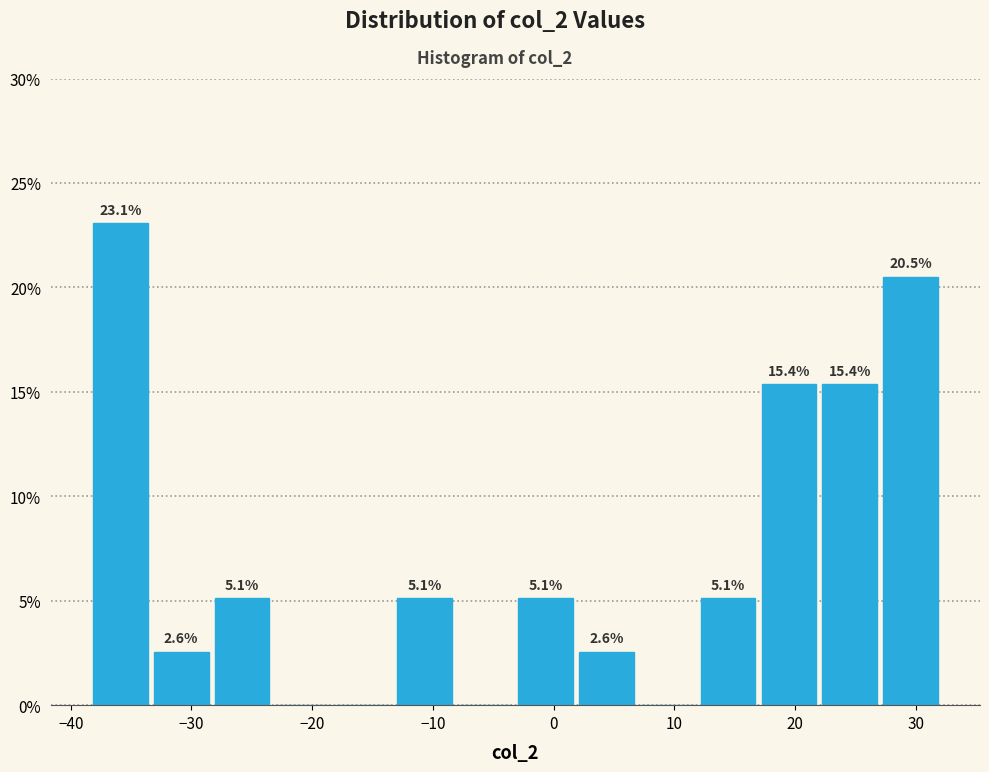

Over which range of the x-axis is the bar tallest?

-38 to -33